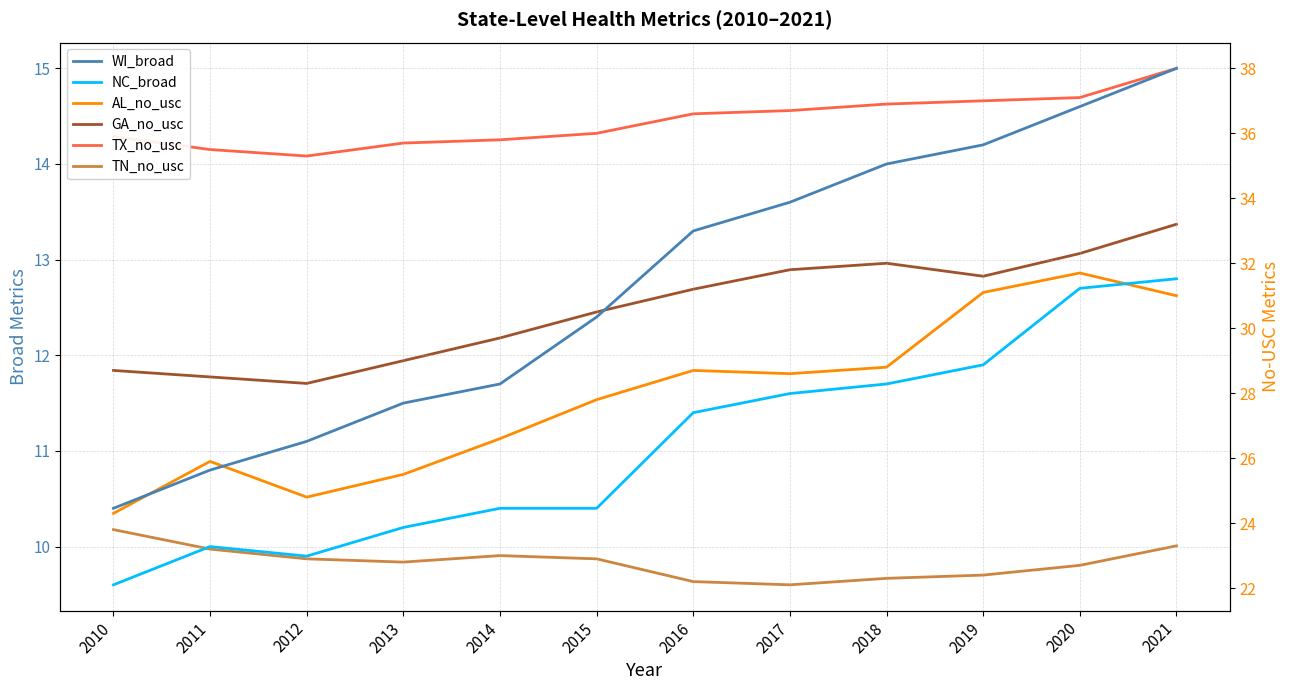

What is the sum of the WI_broad values at 2018 and 2016?

27.3